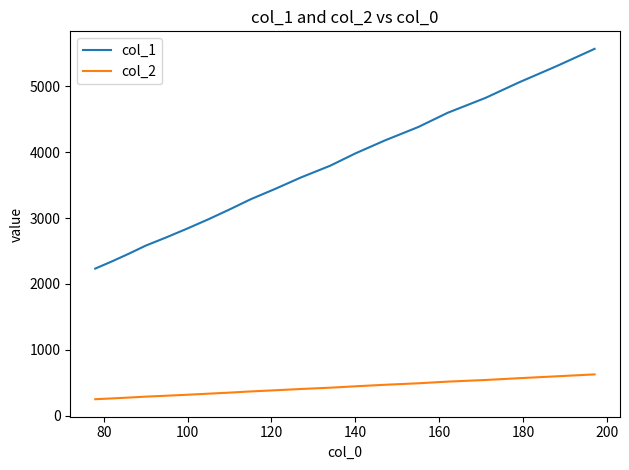

True or false: col_2 and col_1 cross at least once.

False